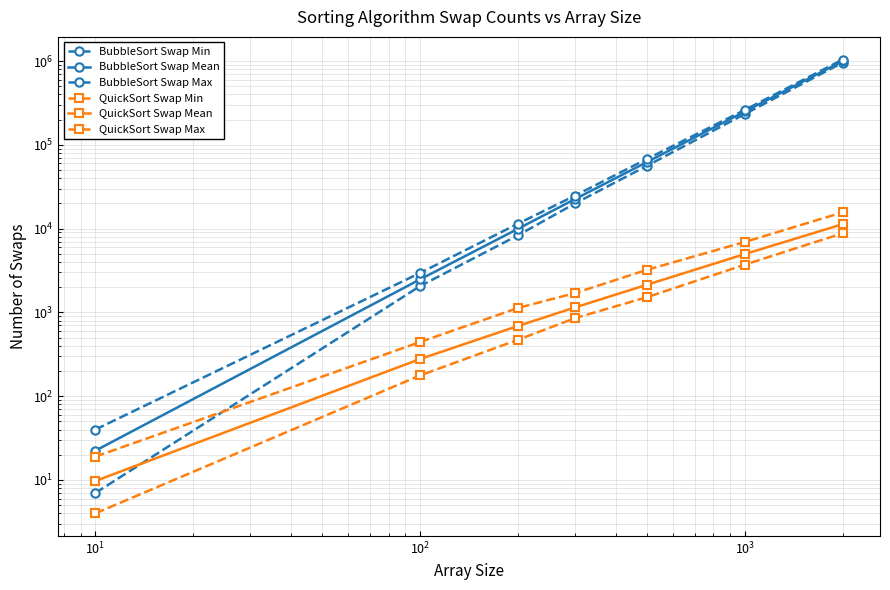

What are all the series names shown in the legend?

BubbleSort Swap Min, BubbleSort Swap Mean, BubbleSort Swap Max, QuickSort Swap Min, QuickSort Swap Mean, QuickSort Swap Max